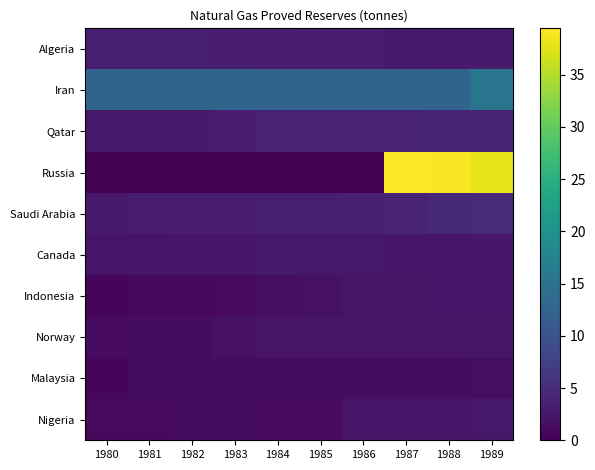

Reading left to right, extract all data points from this chart.

Algeria: 1980=3.3	1981=3.3	1982=3.3	1983=3.2	1984=3.1	1985=3.0	1986=2.9	1987=2.8	1988=2.9	1989=2.9
Iran: 1980=12.7	1981=12.7	1982=12.7	1983=12.6	1984=12.6	1985=12.6	1986=12.6	1987=12.5	1988=12.8	1989=15.3
Qatar: 1980=2.5	1981=2.5	1982=2.8	1983=3.1	1984=3.9	1985=4.0	1986=4.0	1987=4.0	1988=4.2	1989=4.2
Russia: 1980=0.0	1981=0.0	1982=0.0	1983=0.0	1984=0.0	1985=0.0	1986=0.0	1987=39.4	1988=39.2	1989=38.2
Saudi Arabia: 1980=2.9	1981=3.0	1982=3.1	1983=3.2	1984=3.2	1985=3.3	1986=3.6	1987=3.8	1988=4.5	1989=4.7
Canada: 1980=2.2	1981=2.3	1982=2.3	1983=2.4	1984=2.5	1985=2.5	1986=2.5	1987=2.4	1988=2.4	1989=2.5
Indonesia: 1980=0.7	1981=0.8	1982=0.9	1983=1.1	1984=1.5	1985=1.8	1986=2.0	1987=2.1	1988=2.3	1989=2.3
Norway: 1980=1.2	1981=1.3	1982=1.3	1983=1.8	1984=2.0	1985=2.0	1986=2.1	1987=2.1	1988=2.1	1989=2.1
Malaysia: 1980=0.8	1981=1.2	1982=1.2	1983=1.3	1984=1.3	1985=1.3	1986=1.4	1987=1.3	1988=1.3	1989=1.5
Nigeria: 1980=1.0	1981=1.0	1982=1.2	1983=1.2	1984=1.2	1985=1.2	1986=2.2	1987=2.2	1988=2.2	1989=2.5